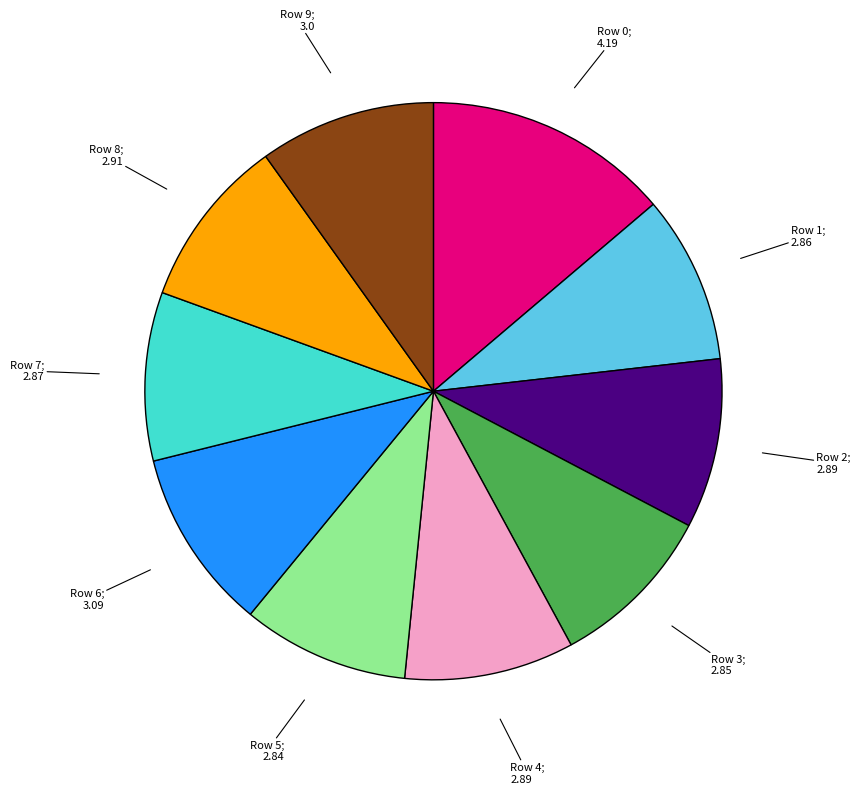

Is there any slice that represents more than half of the pie?

No